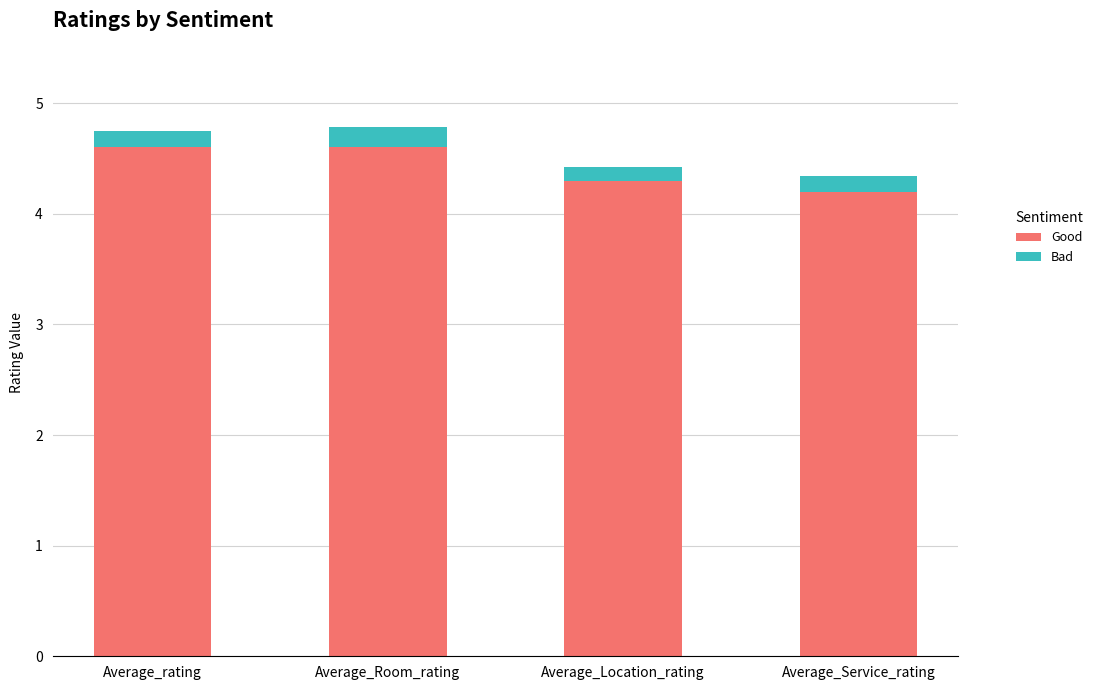

Read the Good value at Average_Service_rating.

4.2